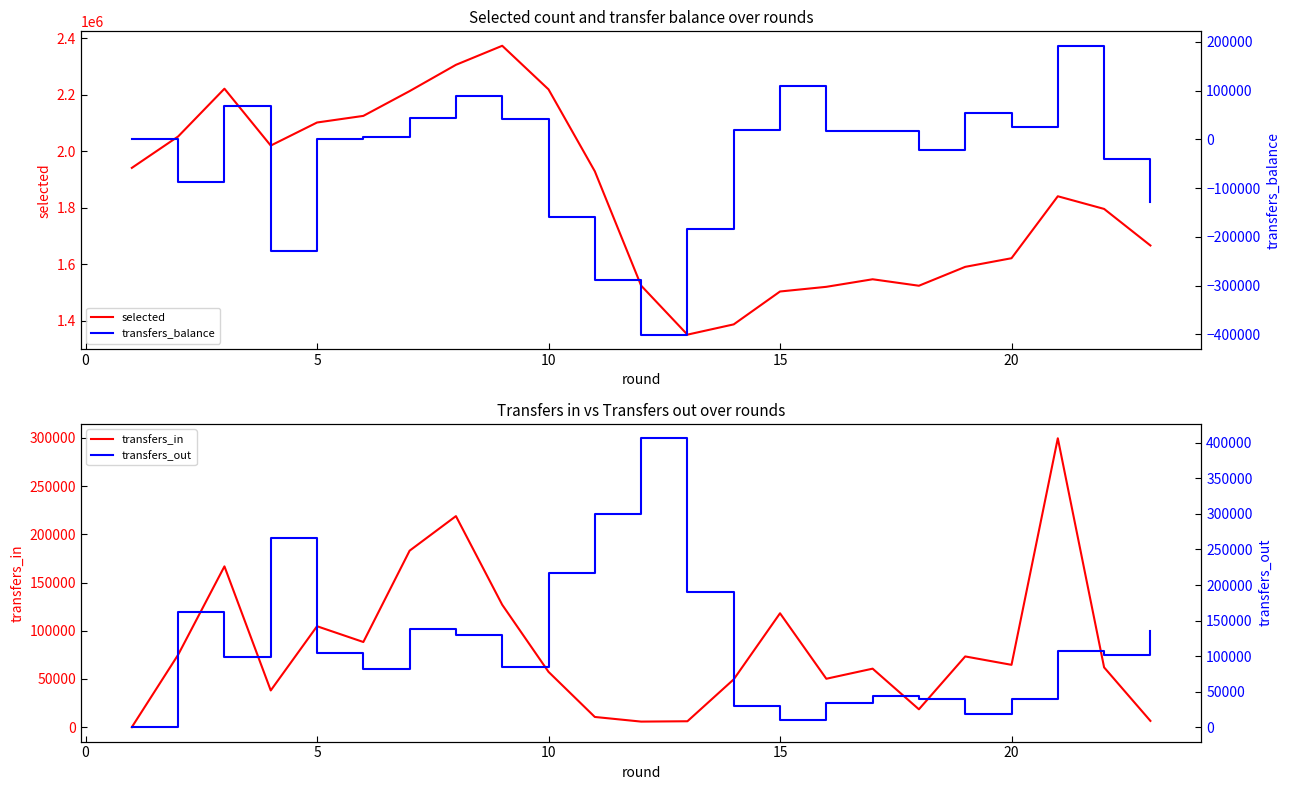

What is the value of the transfers_out point at the 12th from the left?

406472